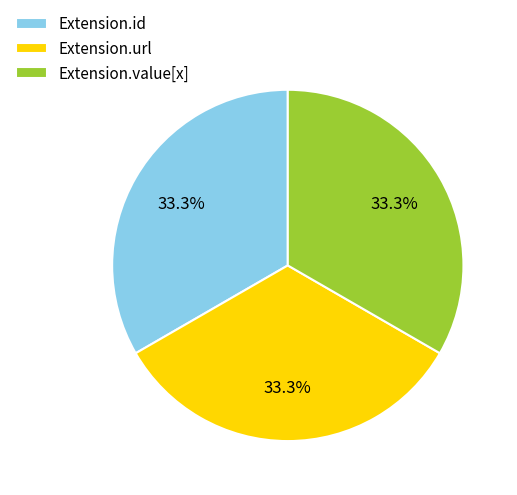

Does Extension.id account for over 50% of the chart?

No